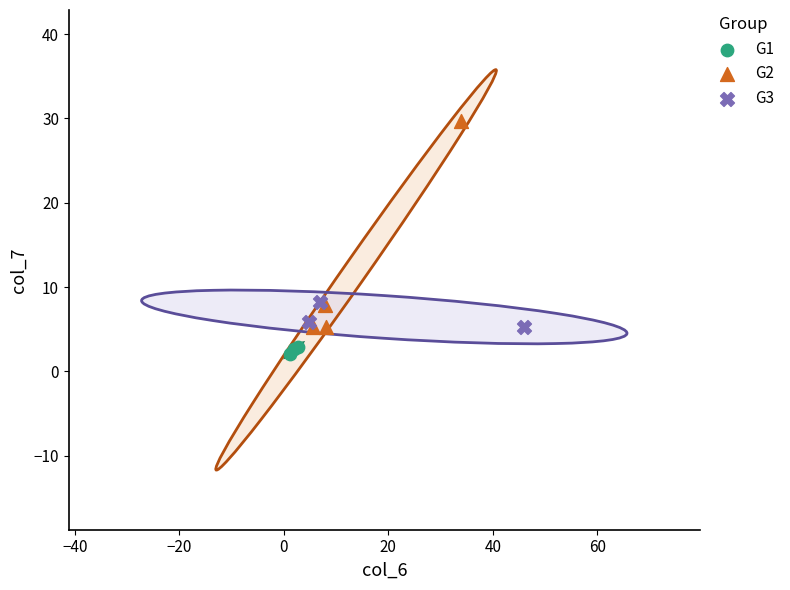

Which series has the largest Y range (max minus min)?

G2